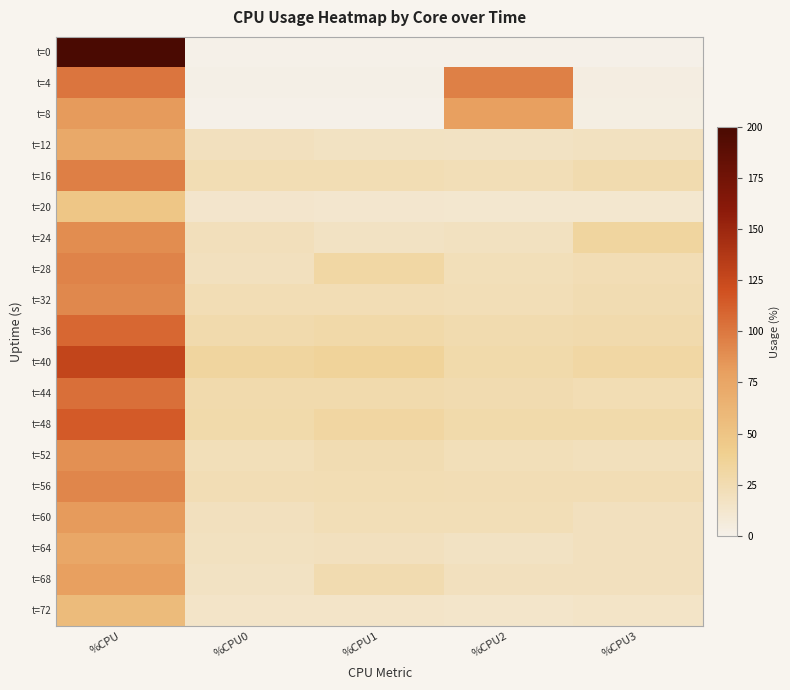

At which category does the chart reach its minimum across all series?

%CPU0